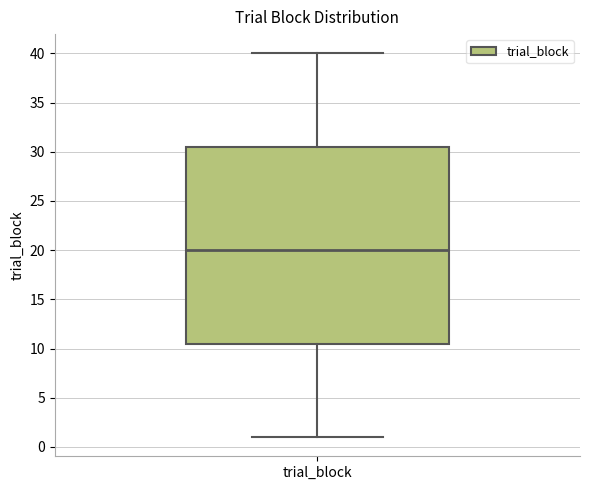

Transcribe this box plot: give where the median line is, the range the box spans, and where the two whiskers end, as read against the y-axis. The values are not printed on the chart, so give them approximately, as read against the axis.

median 20.0, box 10.5 to 30.5, whiskers 1.0 to 40.0